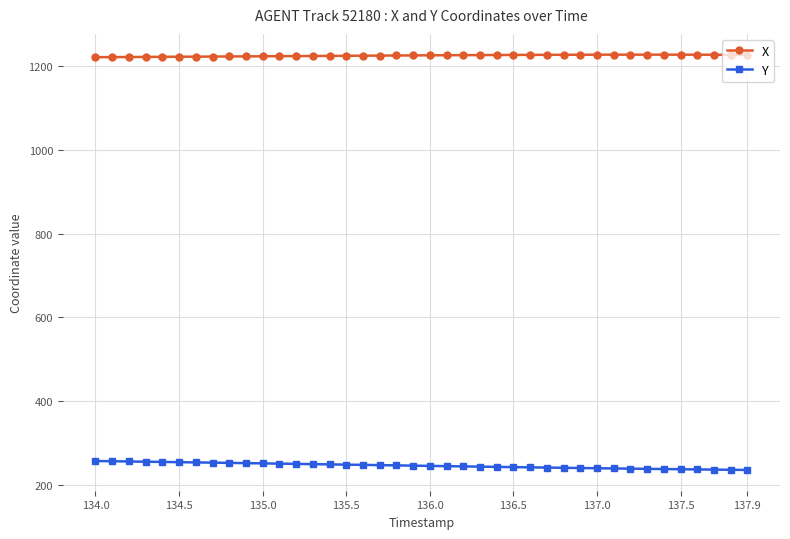

What is the maximum value for Y?

256.9